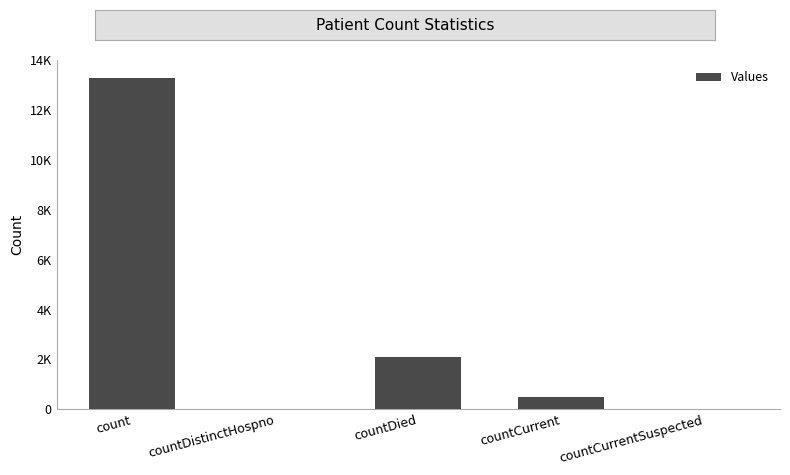

List the labels in order of value, largest first.

count, countDied, countCurrent, countDistinctHospno, countCurrentSuspected